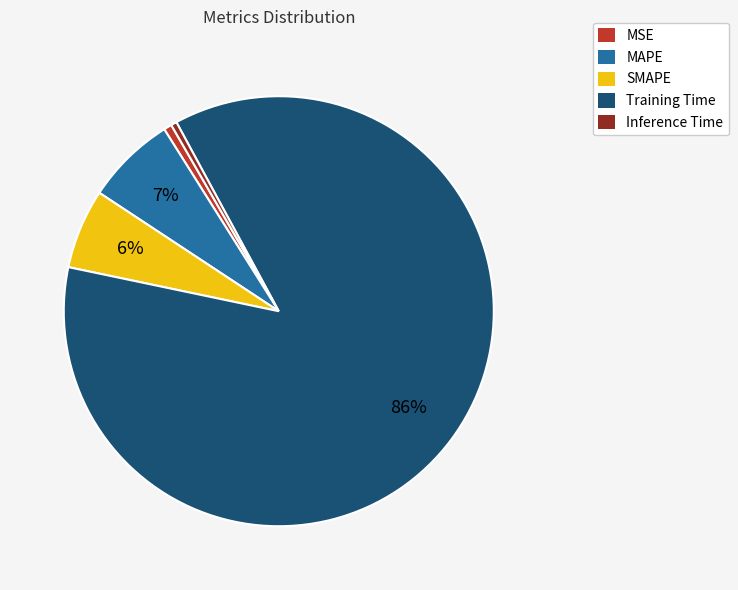

Does Training Time represent more than half of the total?

Yes